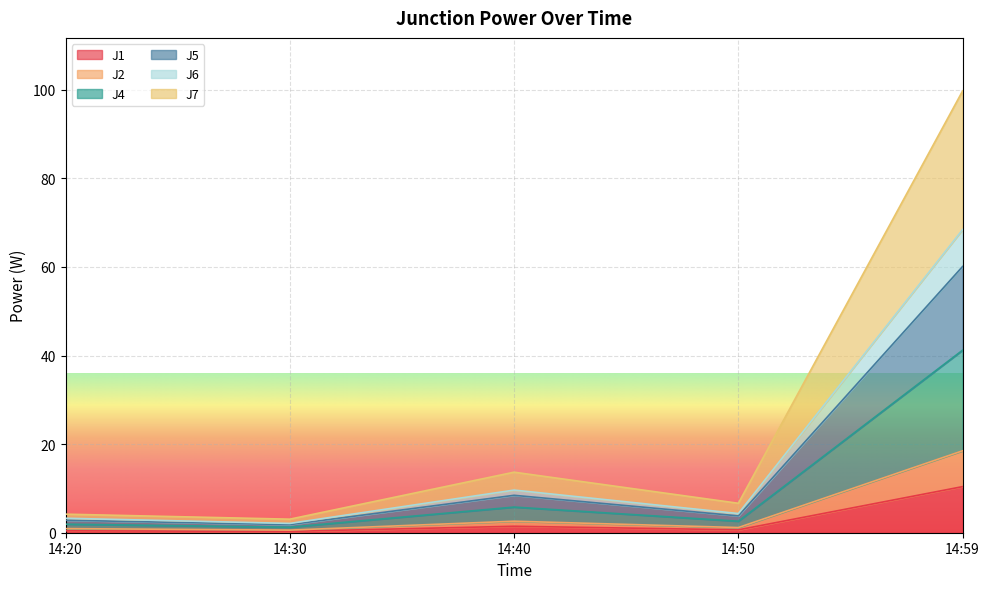

Which series has the largest total across all categories?

J7